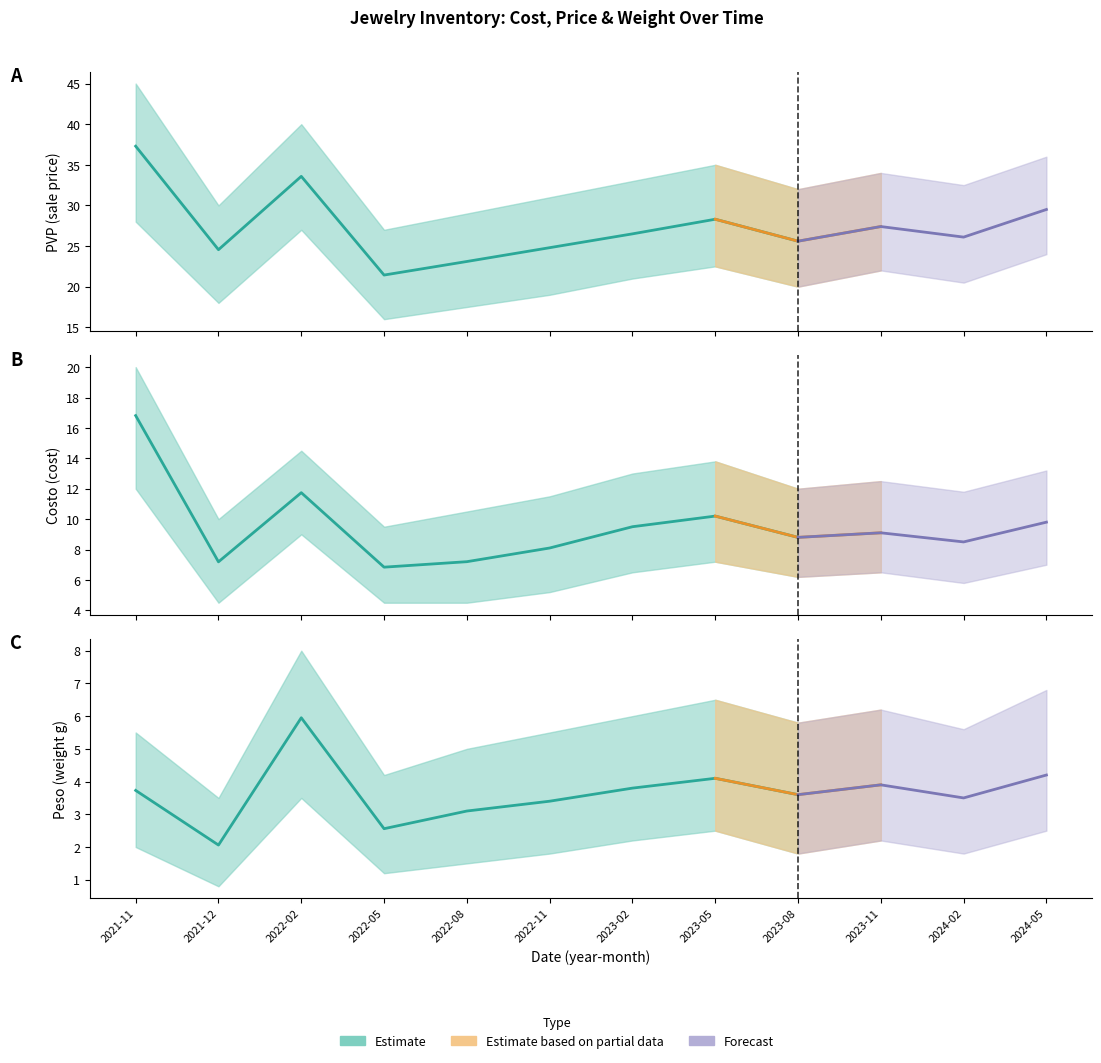

True or false: pvp and peso cross at least once.

False